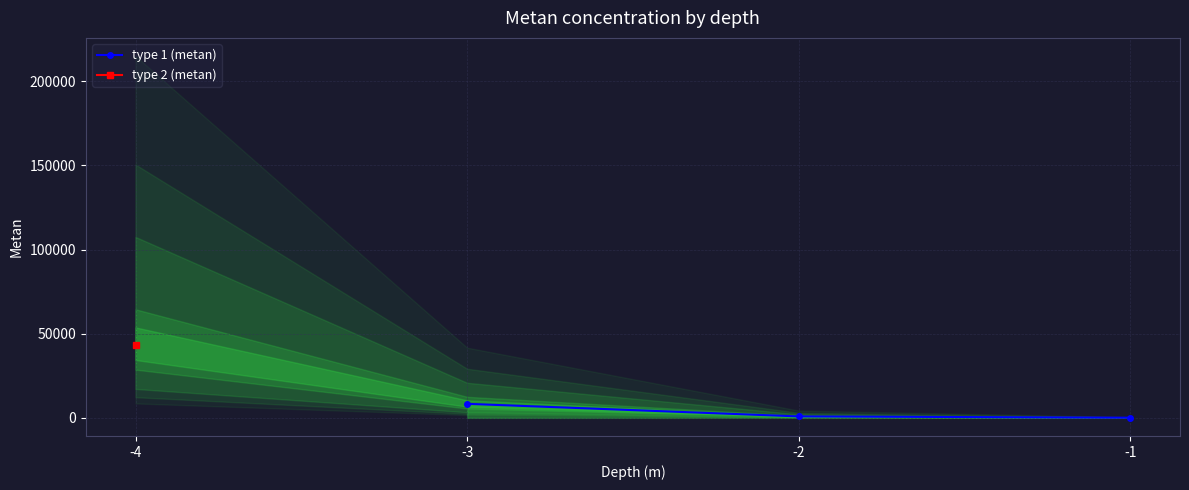

Does the chart display data point markers on the line(s)?

Yes